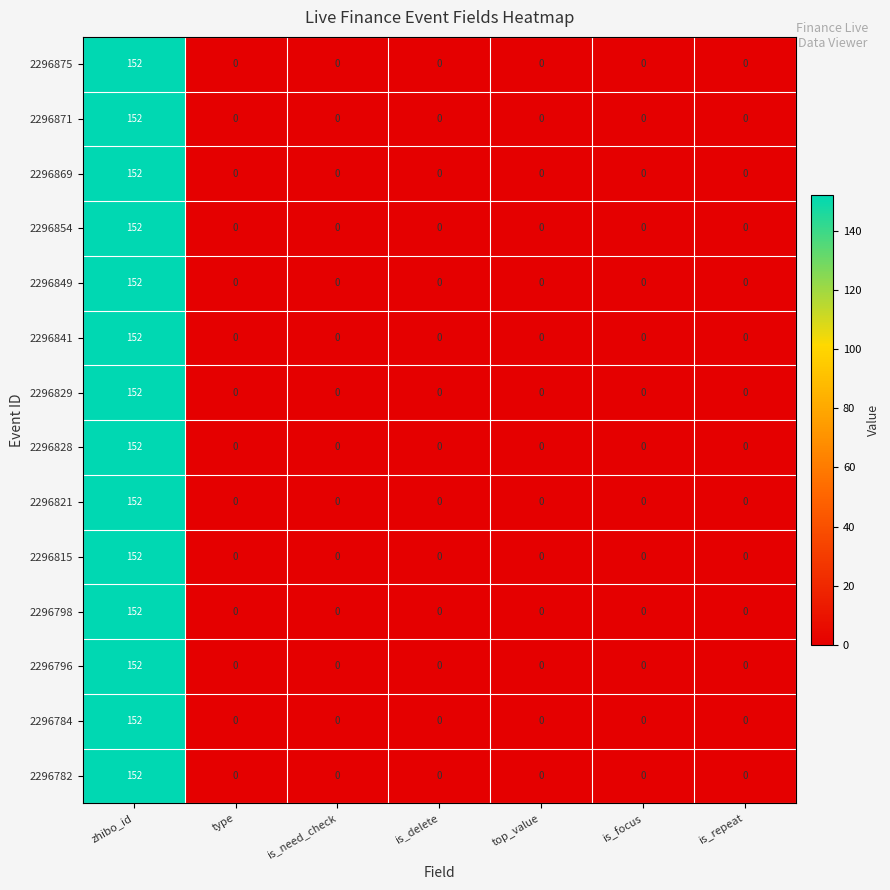

Which category has the highest value in the 2296782 series?

zhibo_id